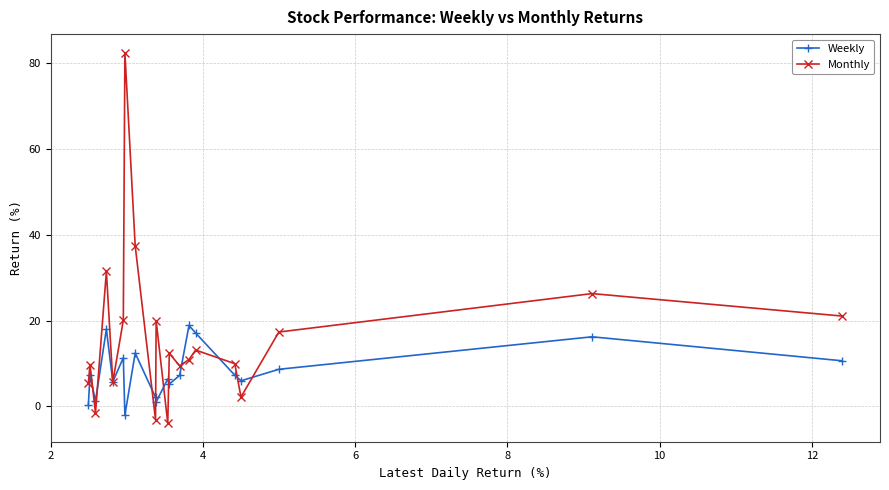

Which series has the largest range (max minus min)?

Monthly